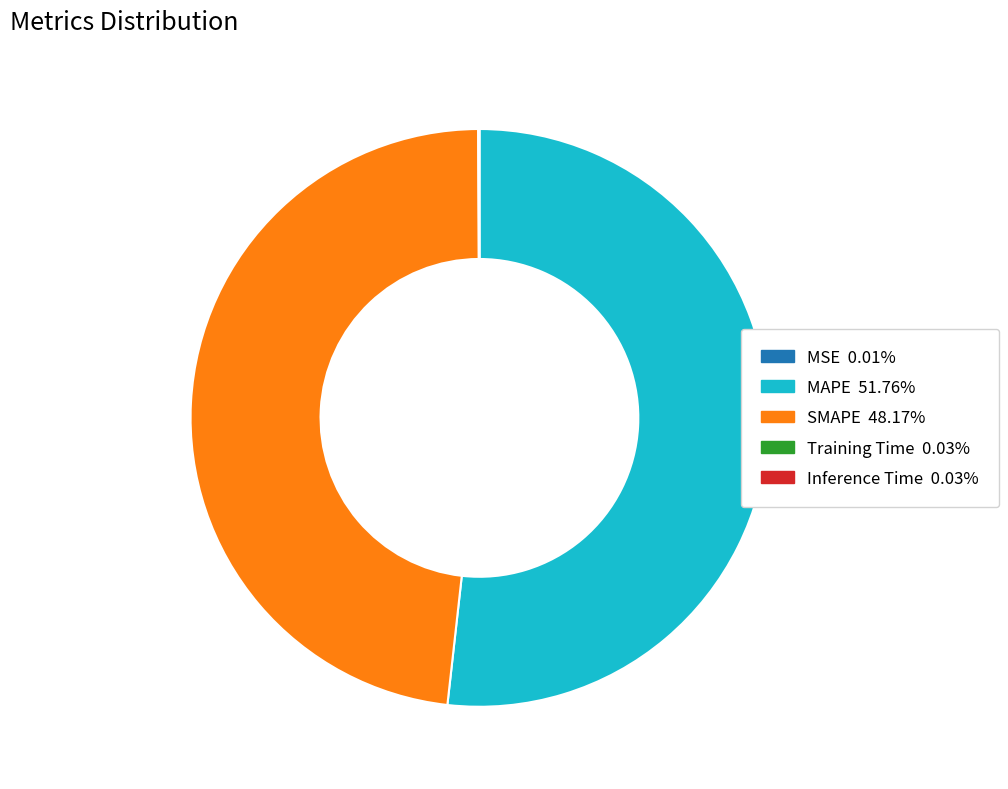

Which slice is the largest?

MAPE